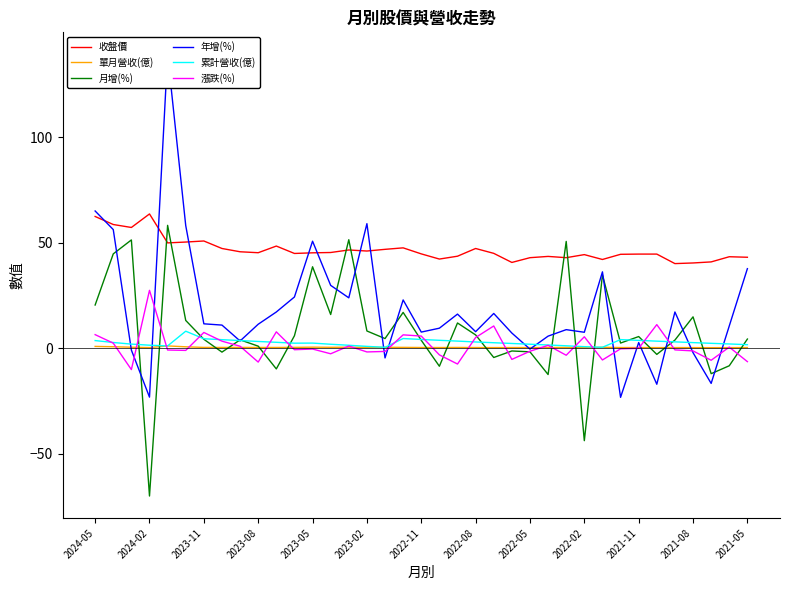

What are all the series names shown in the legend?

收盤價, 單月營收(億), 月增(%), 年增(%), 累計營收(億), 漲跌(%)